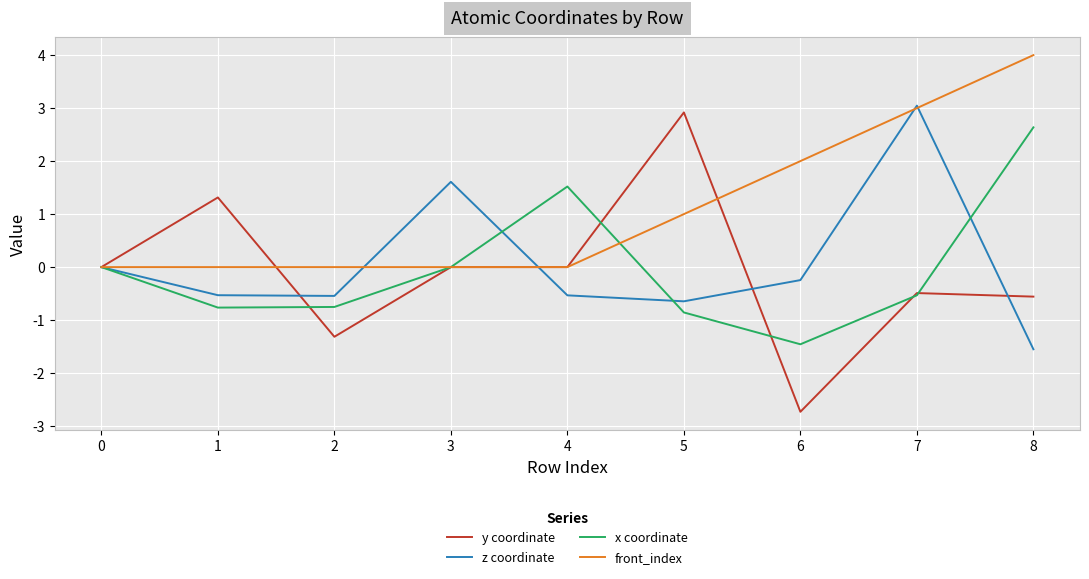

True or false: z coordinate has a value of -0.3 at 1.

False